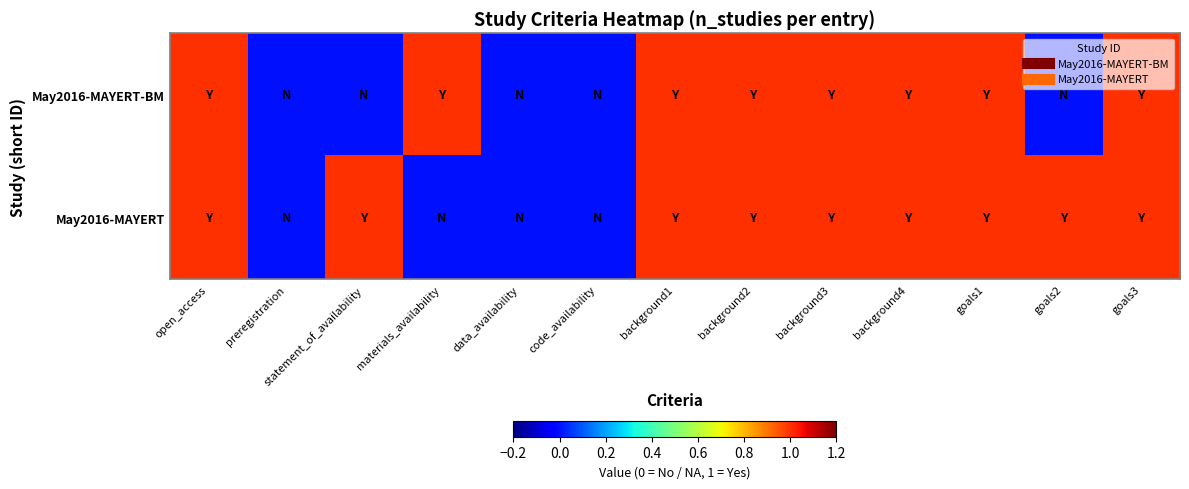

Between background1 and background2, which is larger?

background1